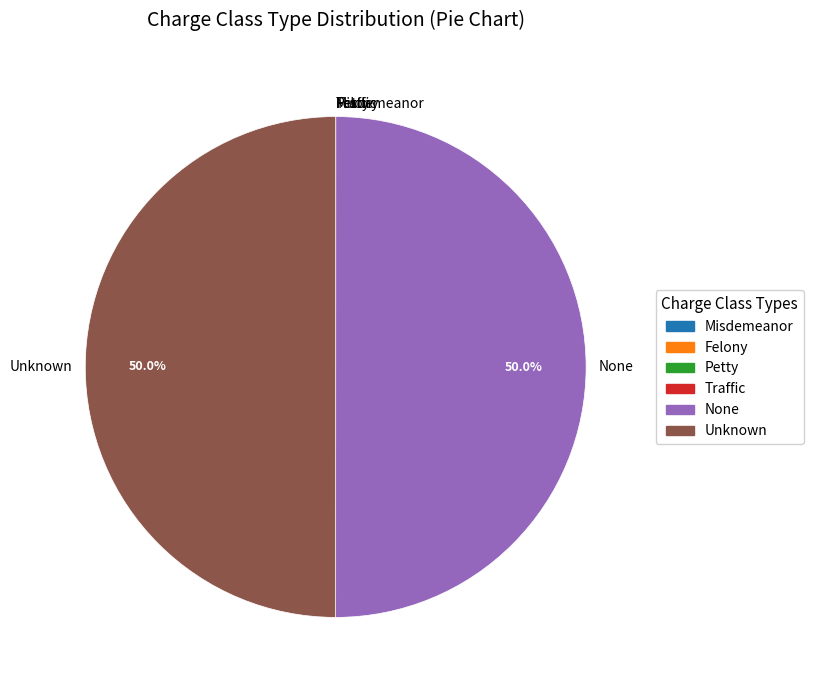

What is the change in value from Petty to None?

+99995